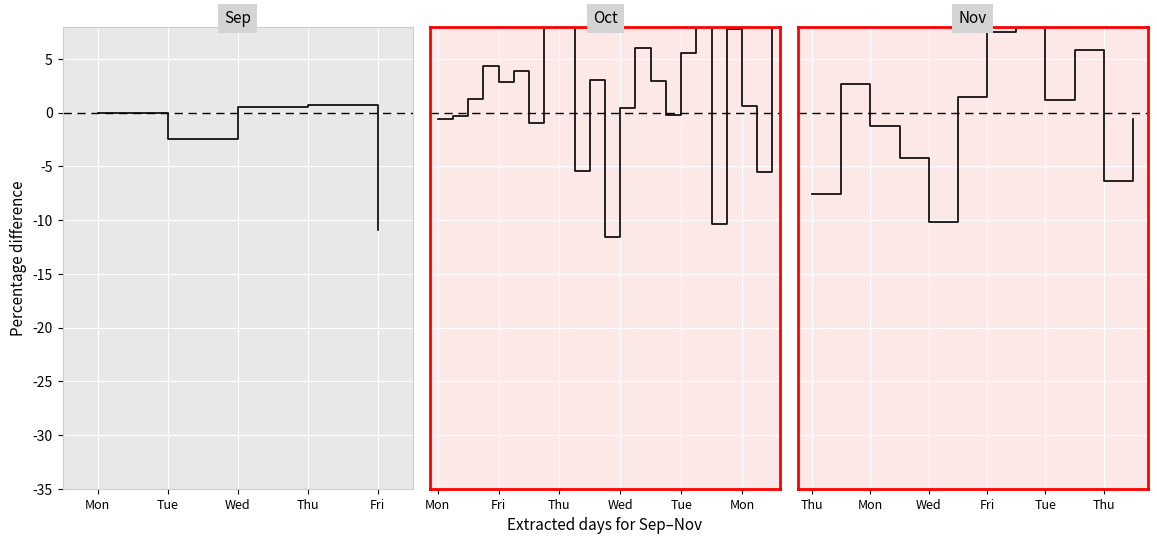

What position from the right is Tue?

11